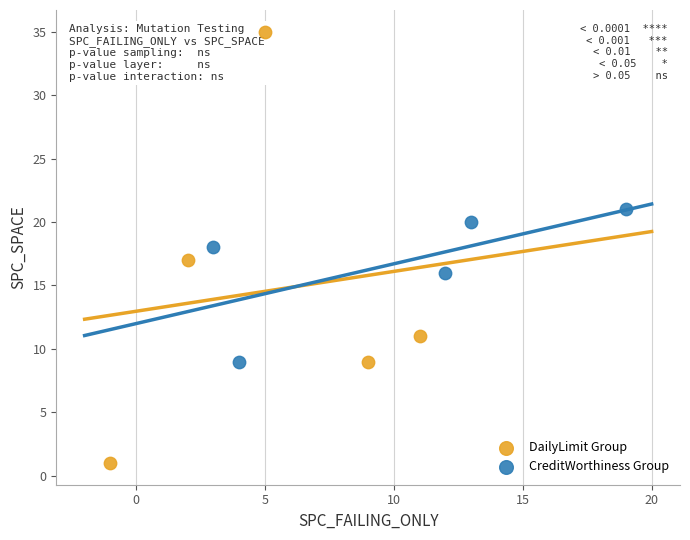

Which series contains the lowest Y value?

DailyLimit Group